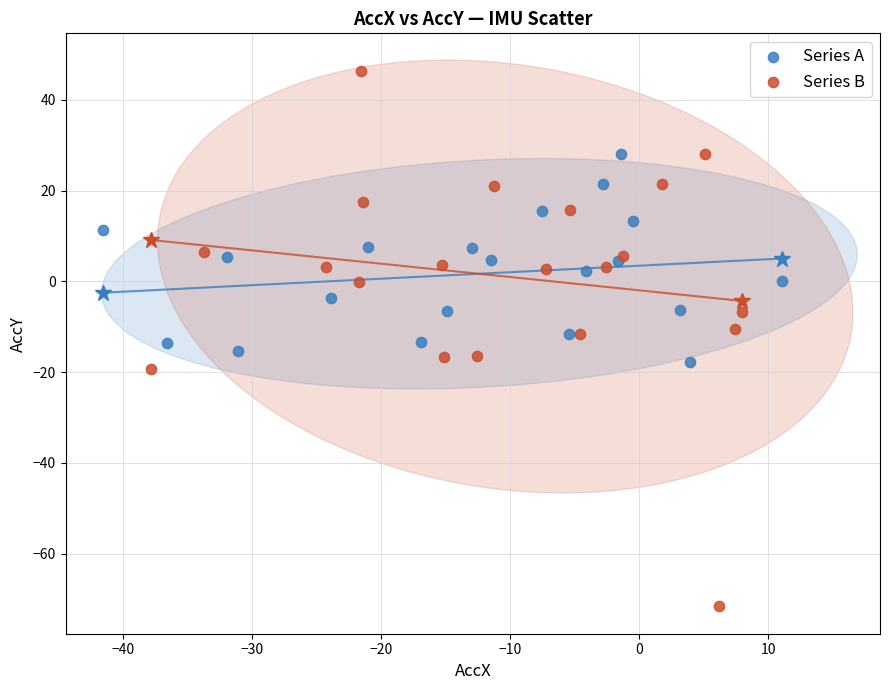

Which series contains the lowest Y value?

Series B